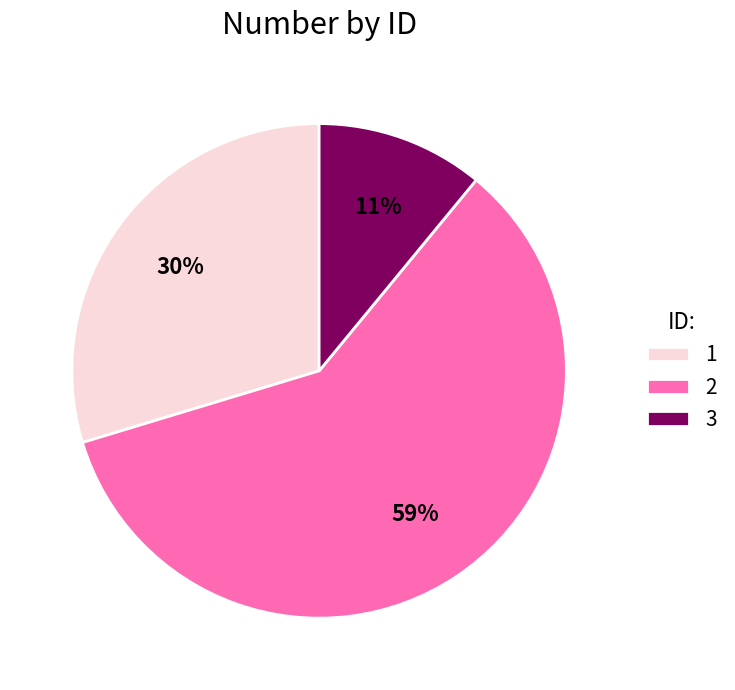

Which category has the biggest portion of the pie?

2